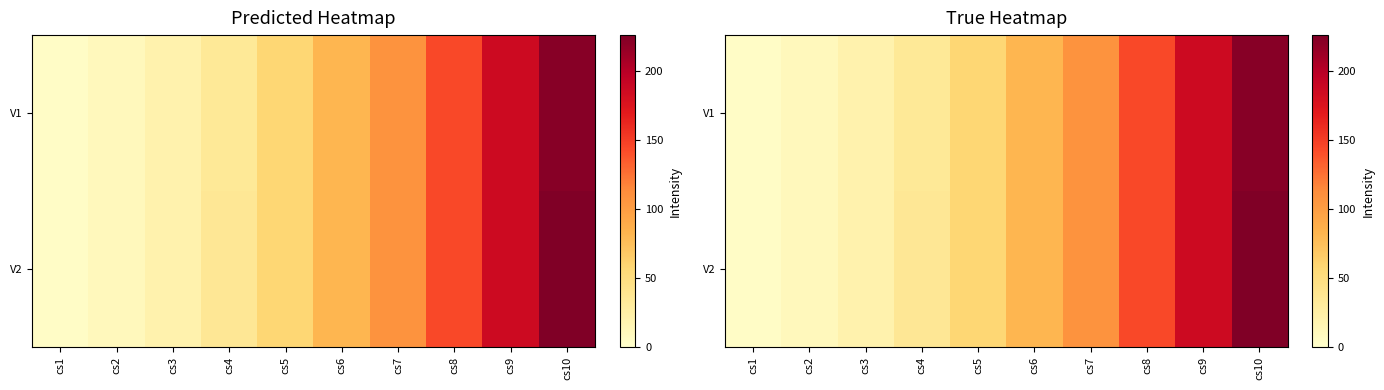

Where does the V2 series first go above 82?

cs7